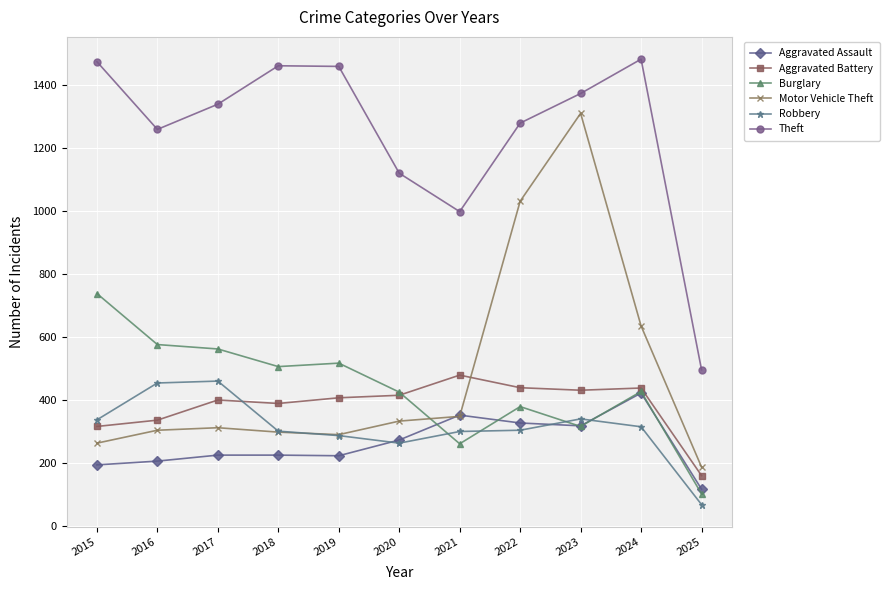

List the series in order of their peak value, lowest first.

Aggravated Assault, Robbery, Aggravated Battery, Burglary, Motor Vehicle Theft, Theft